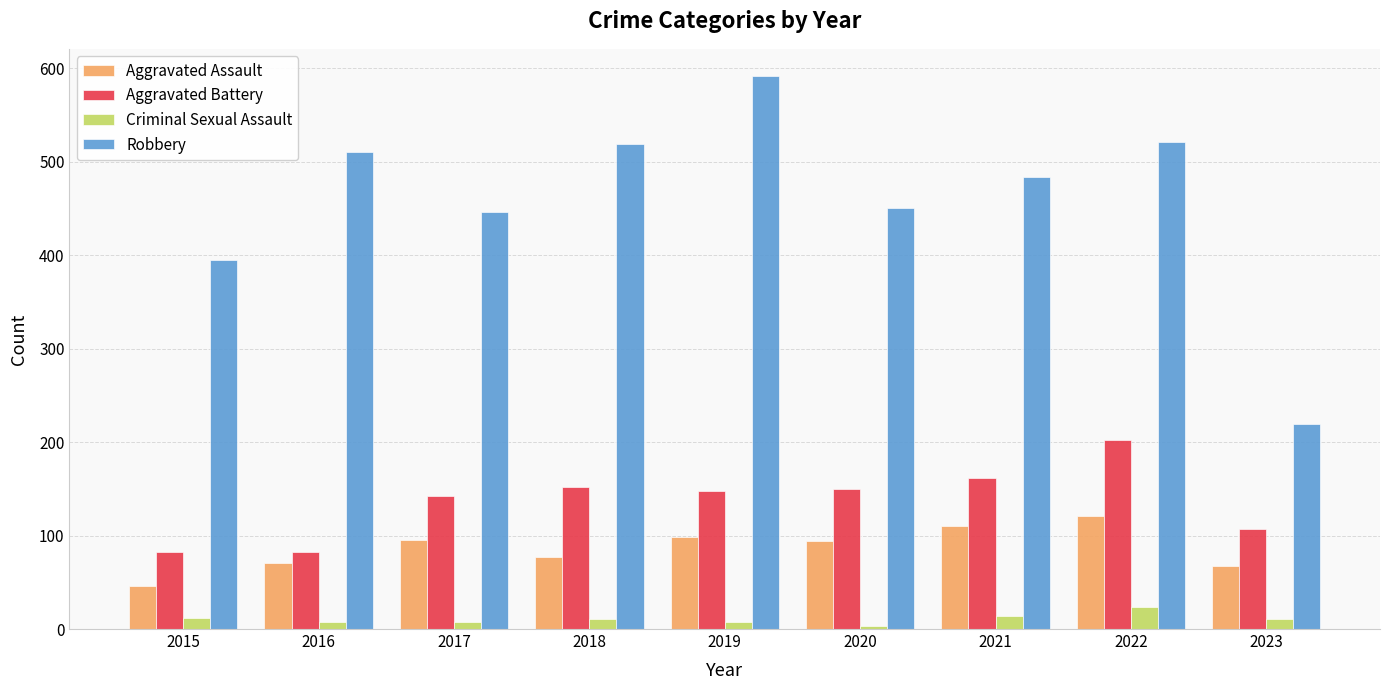

At which category is the sum across all series the highest?

2022